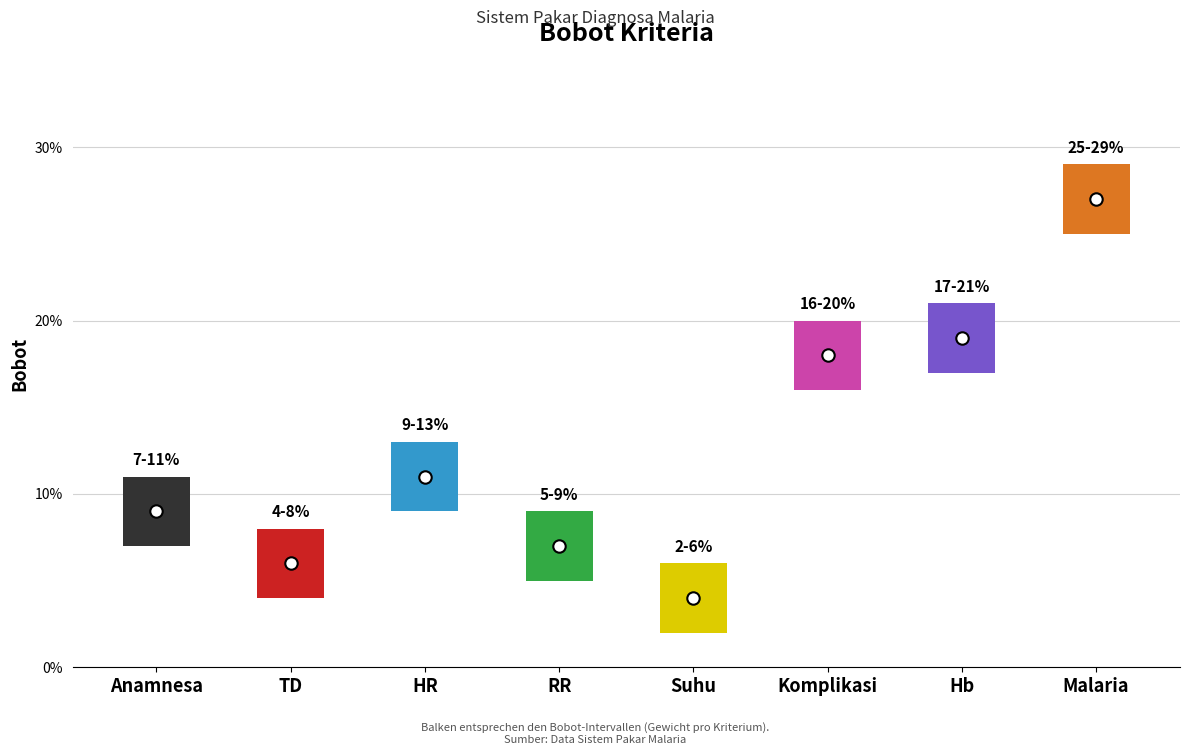

What is the change in value from Suhu to Malaria?

+0.2